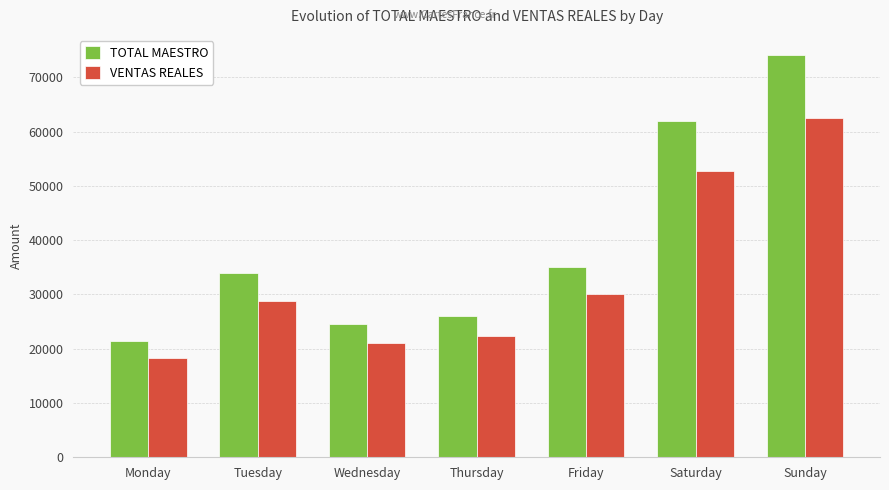

At which label does TOTAL MAESTRO first exceed 33932?

Tuesday